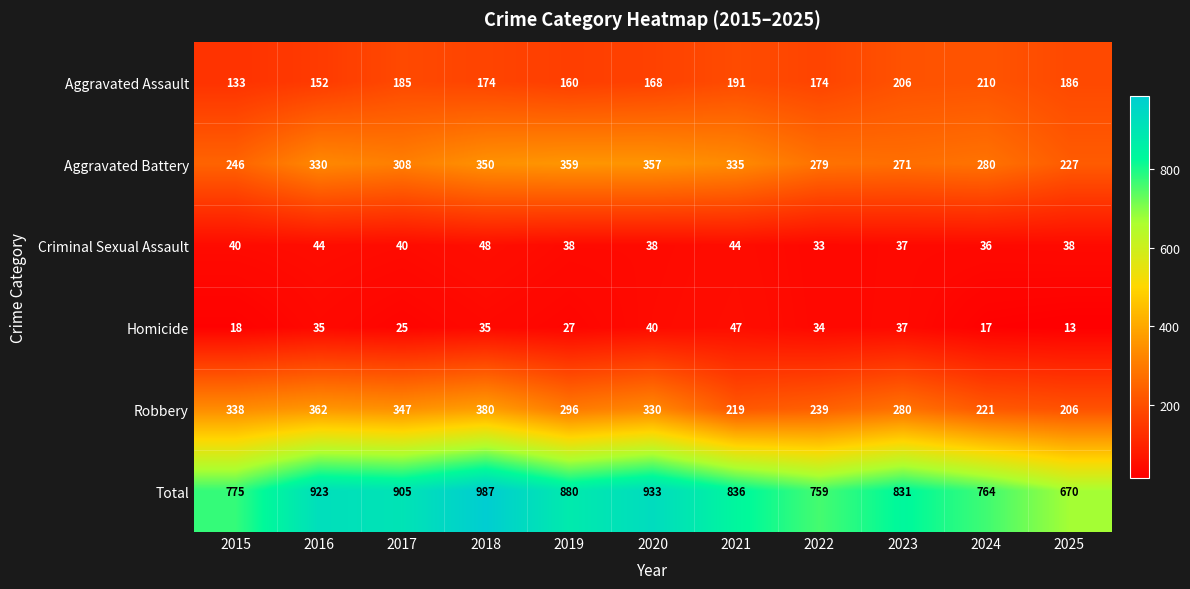

Which series has the largest total across all categories?

Total